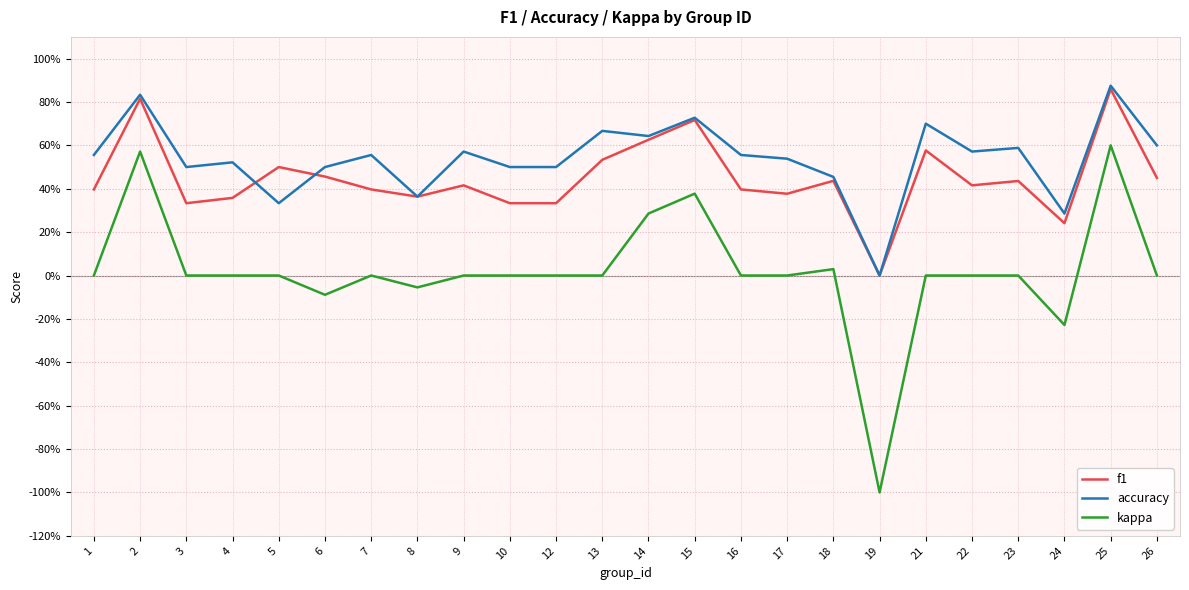

Rank the series by their average value, from lowest to highest.

kappa, f1, accuracy